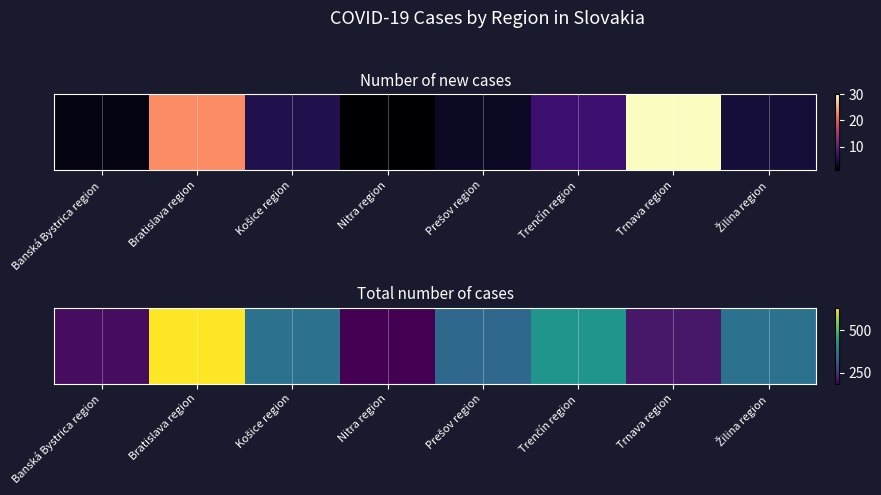

How many data points does each series have?

8